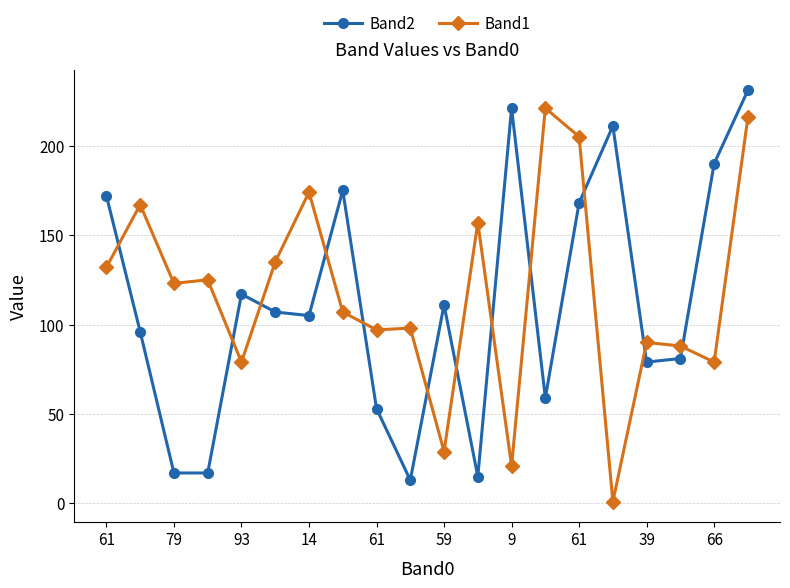

Is this an area chart (filled region under the line)?

No